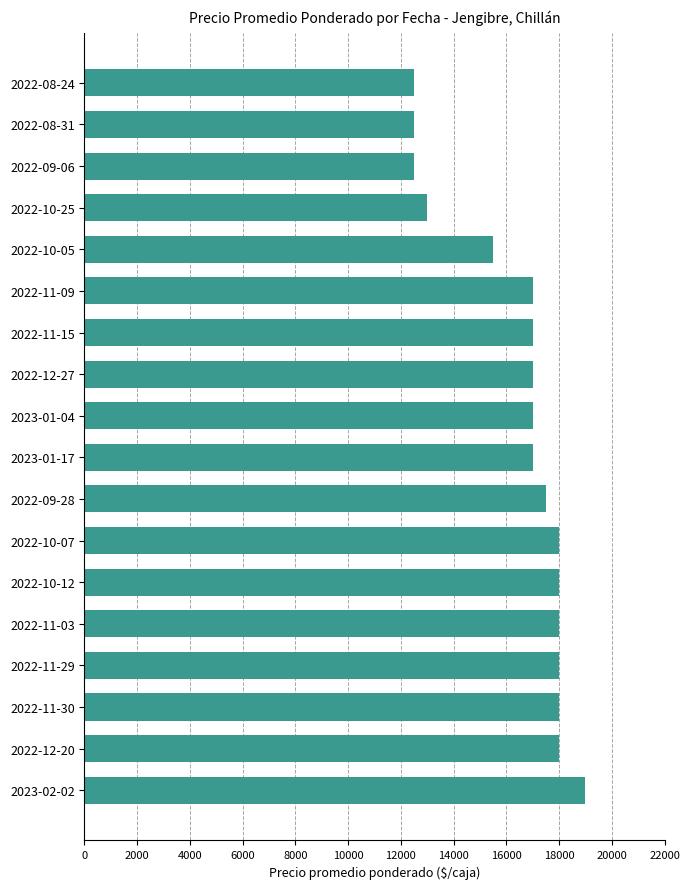

How many data points does each series have?

18